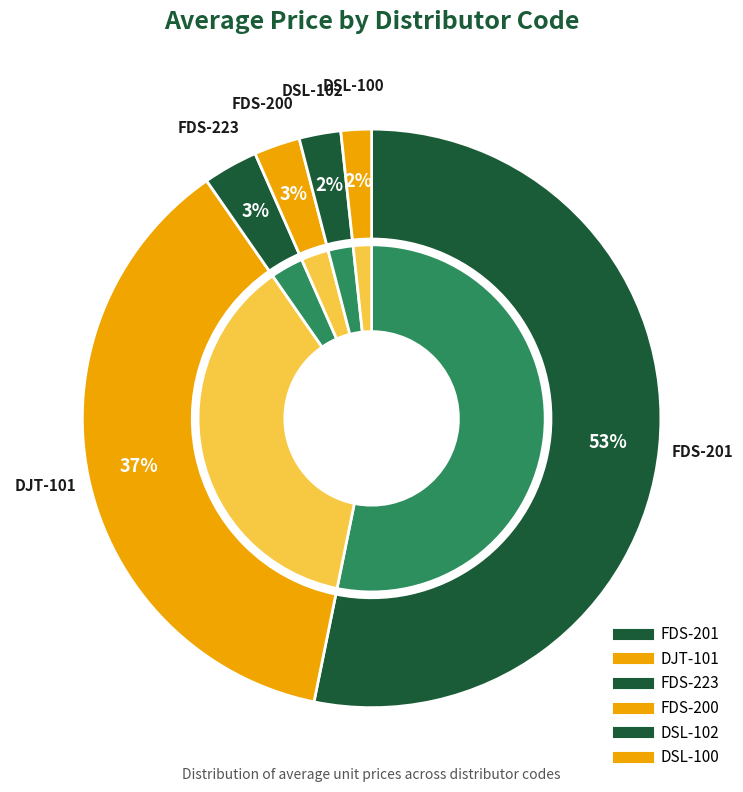

True or false: FDS-200 accounts for 11% of the total.

False